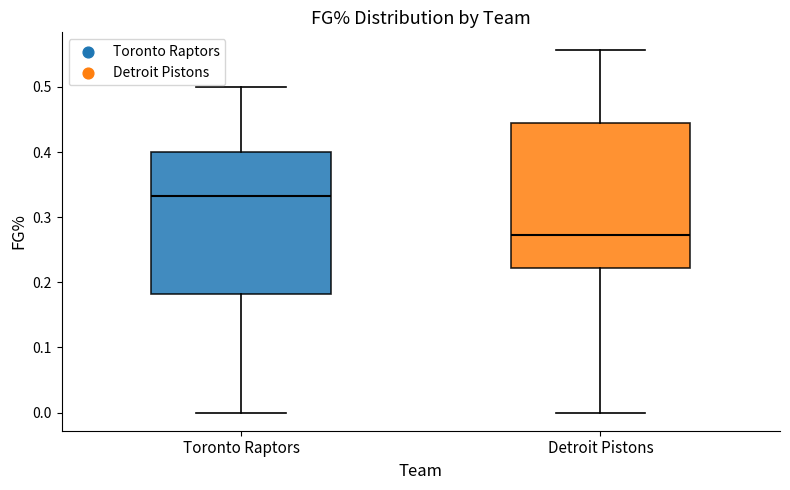

Where does the lower whisker of the box for Detroit Pistons end on the y-axis? The values are not printed on the chart, so give them approximately, as read against the axis.

0.00